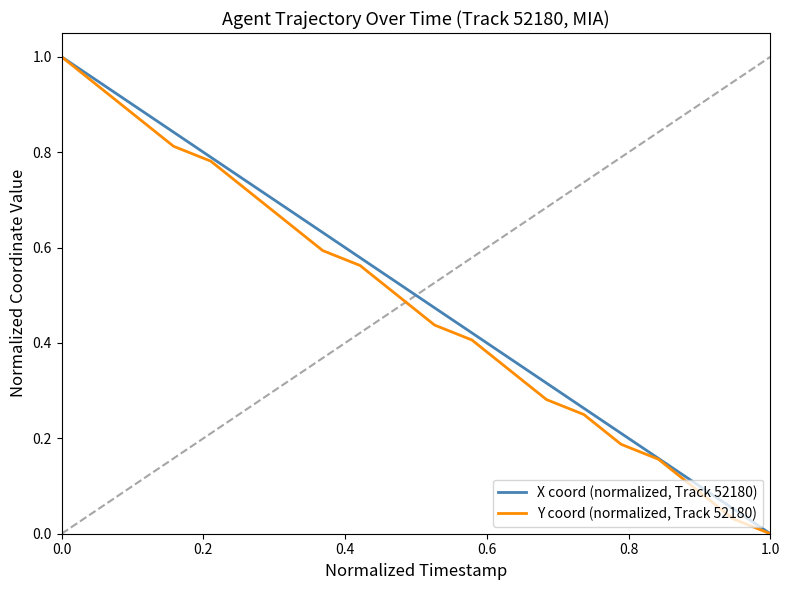

Rank the series by their average value, from highest to lowest.

X coord (normalized, Track 52180), Y coord (normalized, Track 52180)